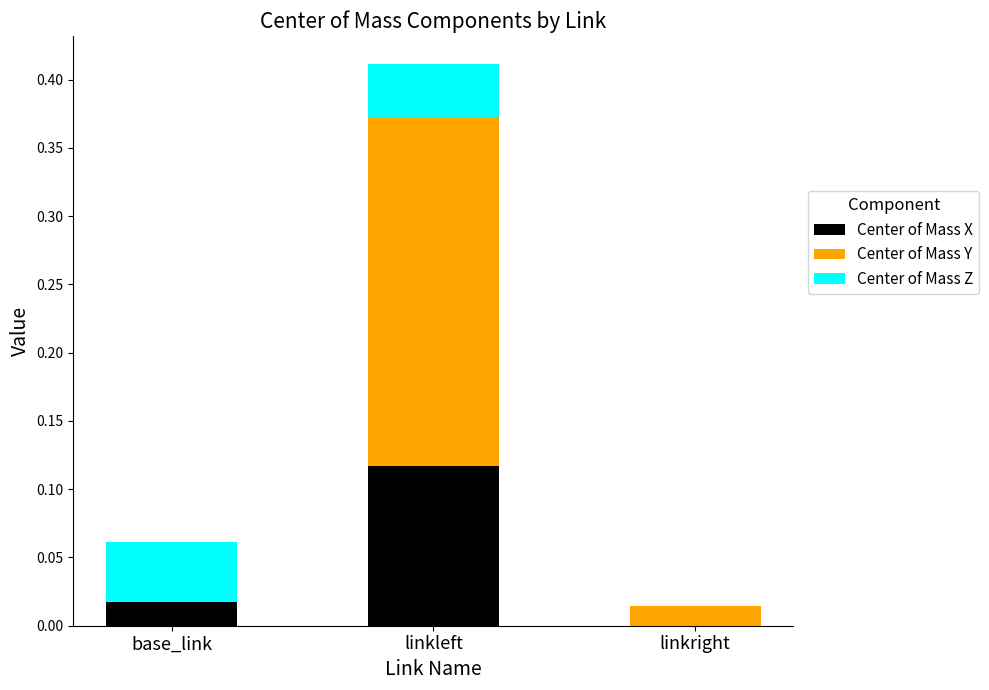

Does the chart contain stacked bars?

Yes